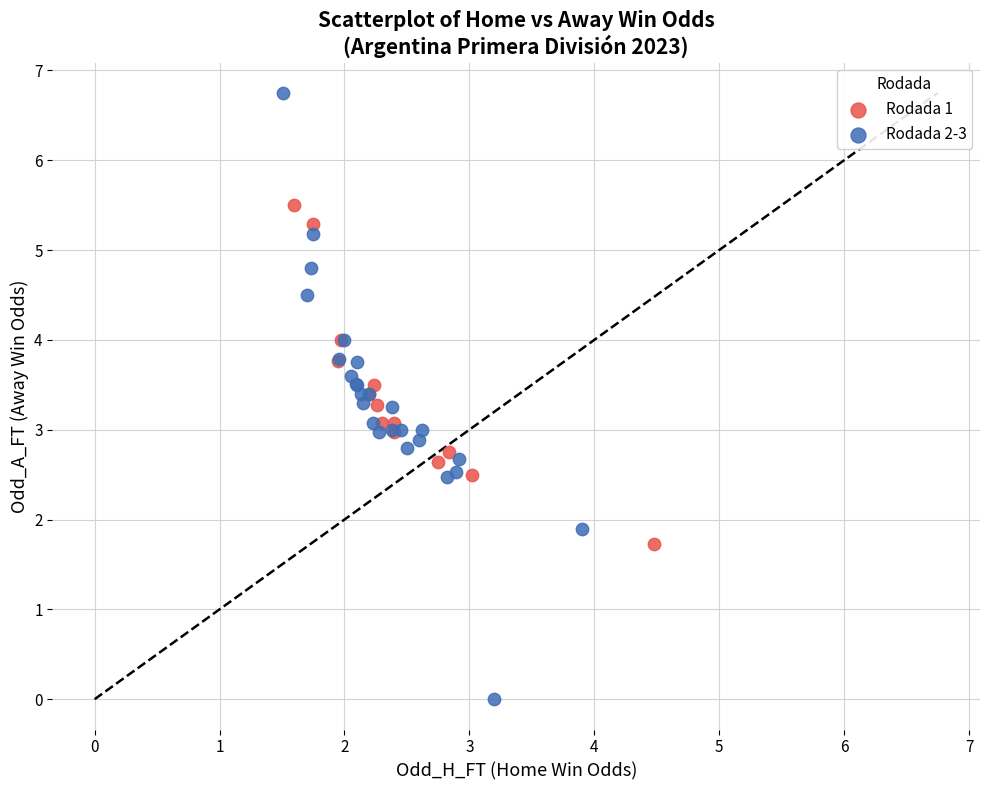

Which series reaches the maximum Y coordinate?

Rodada 2-3